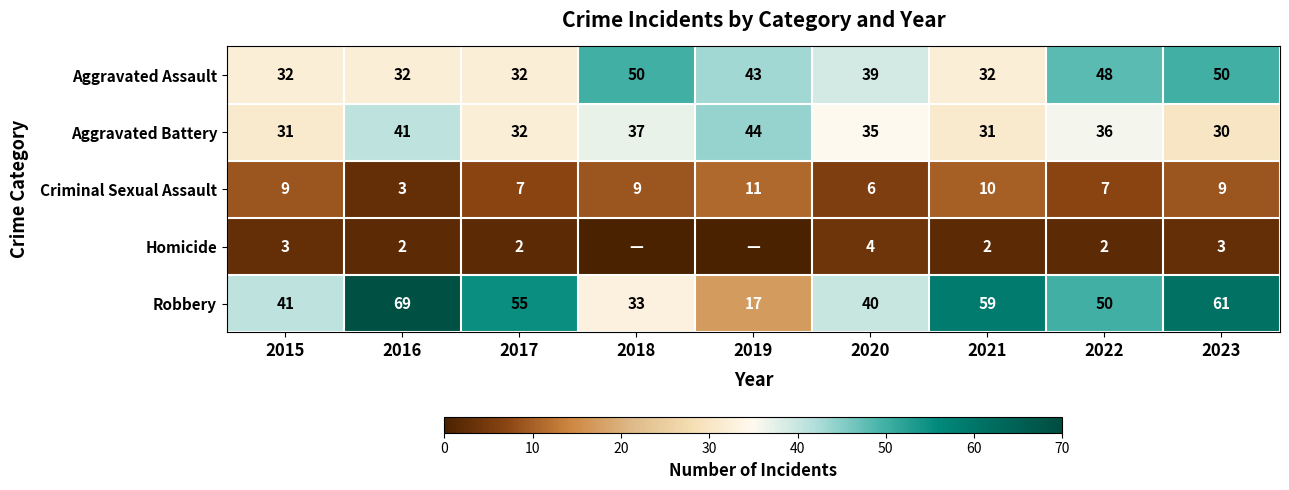

Which has a higher value, 2015 or 2018?

2018